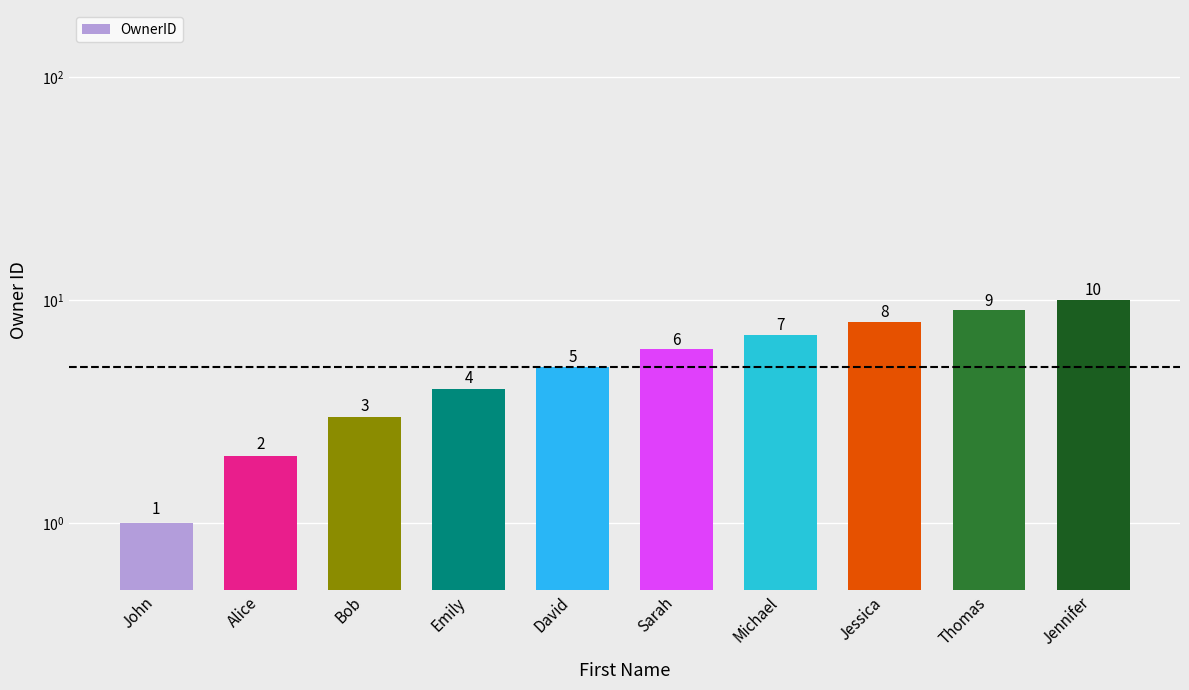

How many bars are there in total?

10